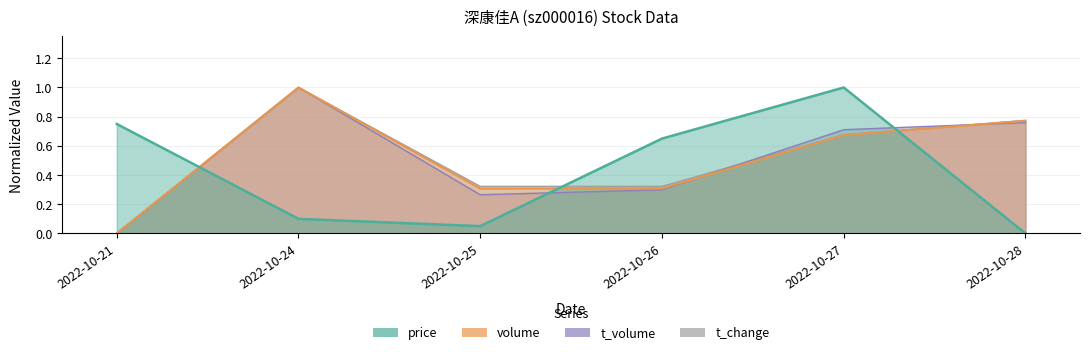

At which category is the sum across all series the highest?

2022-10-24